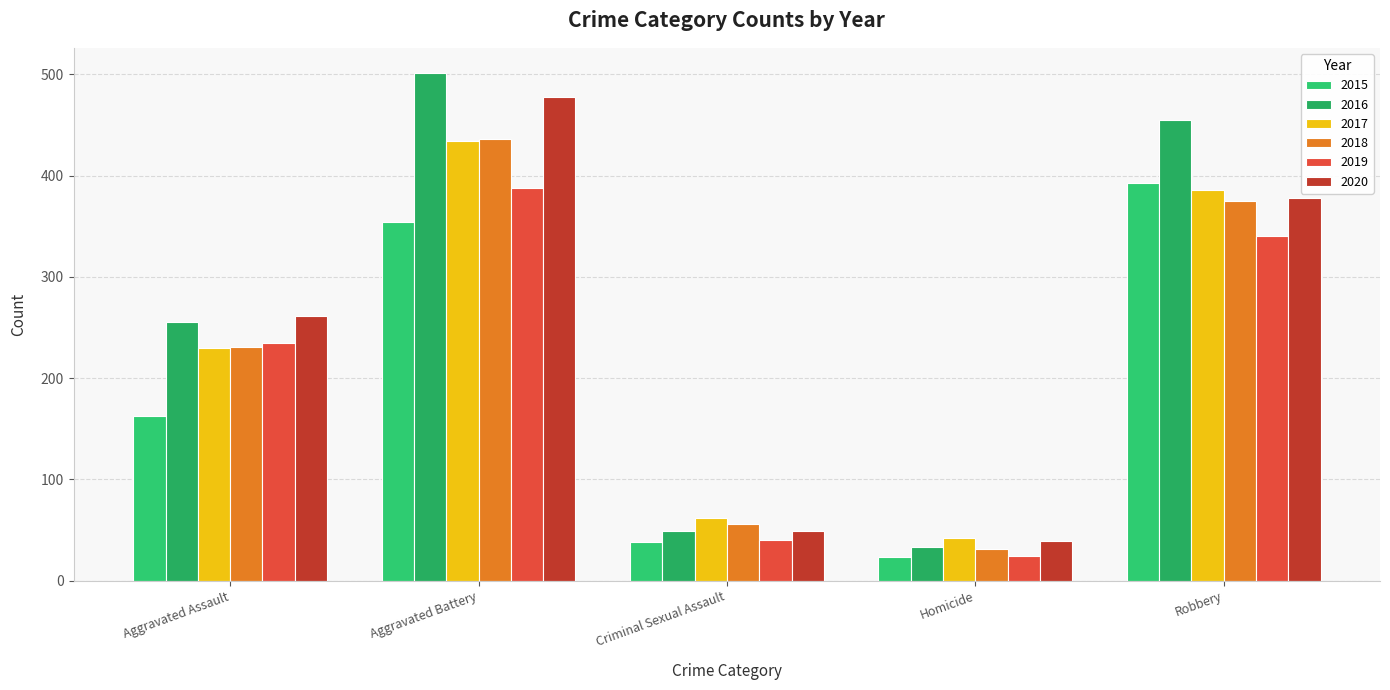

What is the total value across all series at Robbery?

2327